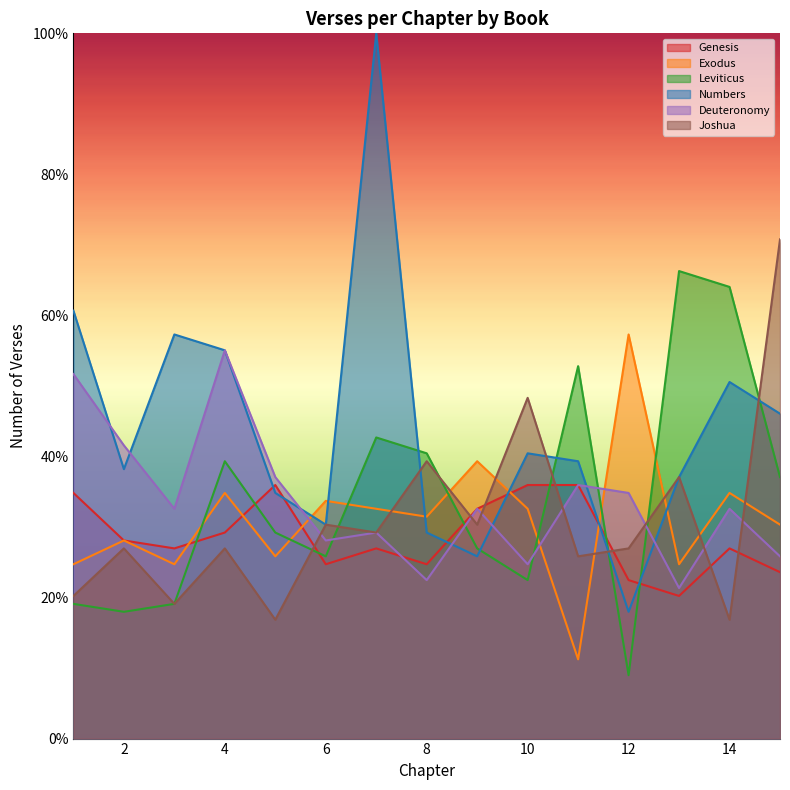

Reading left to right, transcribe all the data shown in this chart.

Genesis: 34.8	28.1	27.0	29.2	36.0	24.7	27.0	24.7	32.6	36.0	36.0	22.5	20.2	27.0	23.6
Exodus: 24.7	28.1	24.7	34.8	25.8	33.7	32.6	31.5	39.3	32.6	11.2	57.3	24.7	34.8	30.3
Leviticus: 19.1	18.0	19.1	39.3	29.2	25.8	42.7	40.4	27.0	22.5	52.8	9.0	66.3	64.0	37.1
Numbers: 60.7	38.2	57.3	55.1	34.8	30.3	100.0	29.2	25.8	40.4	39.3	18.0	37.1	50.6	46.1
Deuteronomy: 51.7	41.6	32.6	55.1	37.1	28.1	29.2	22.5	32.6	24.7	36.0	34.8	21.3	32.6	25.8
Joshua: 20.2	27.0	19.1	27.0	16.9	30.3	29.2	39.3	30.3	48.3	25.8	27.0	37.1	16.9	70.8